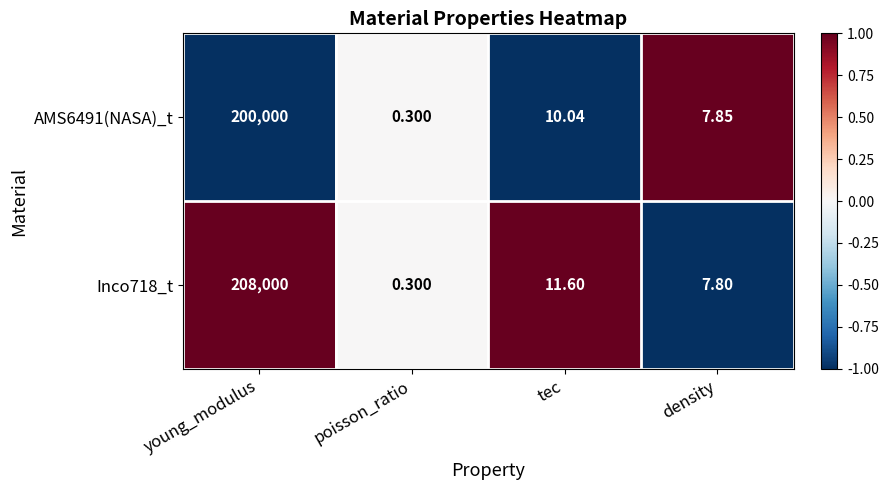

Is the value of AMS6491(NASA)_t at tec greater than the value of Inco718_t at young_modulus?

No